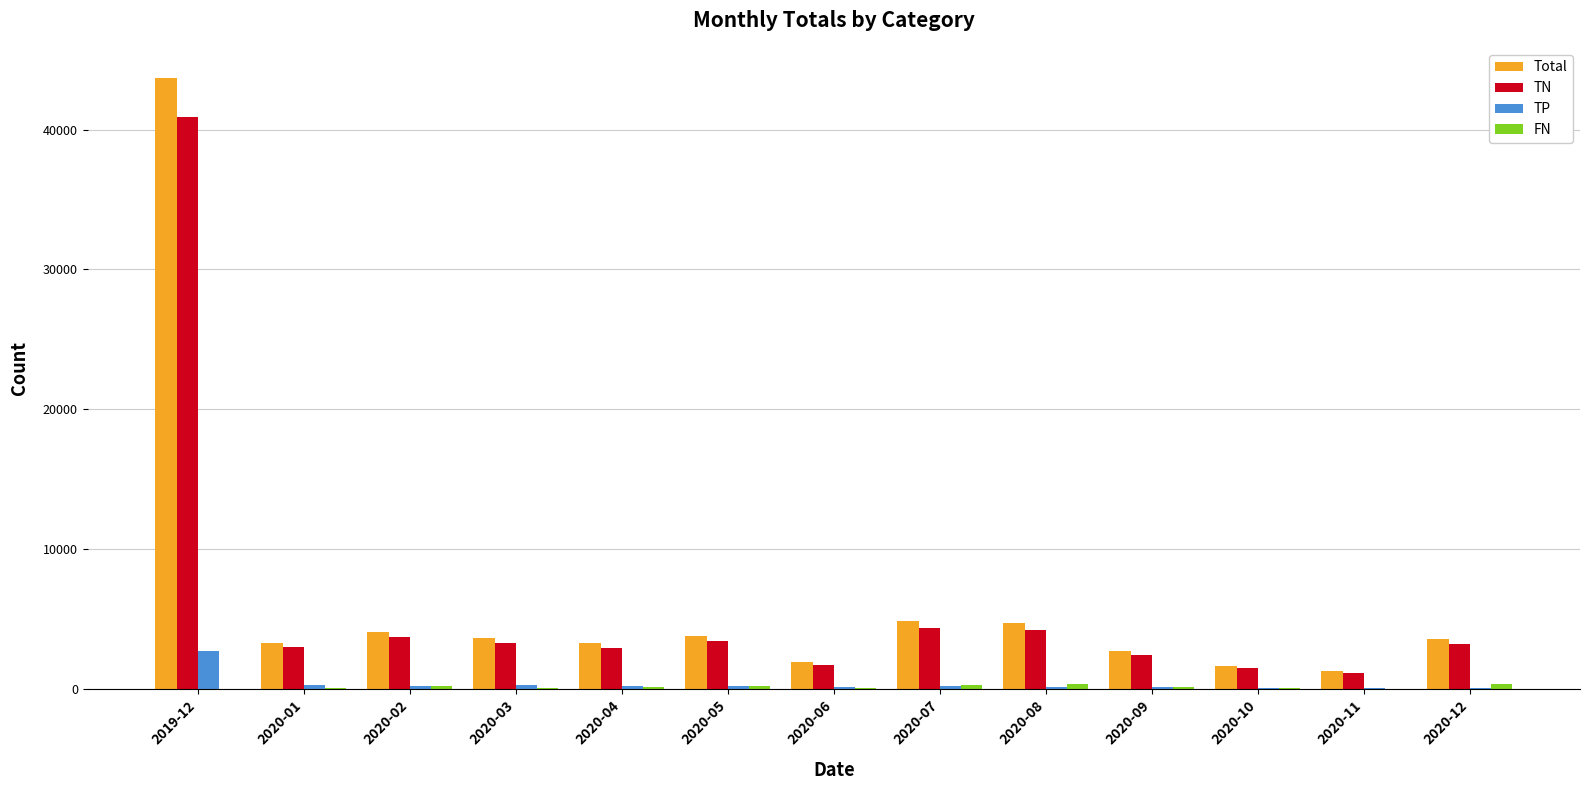

Which series changed the most between 2019-12 and 2020-04?

Total